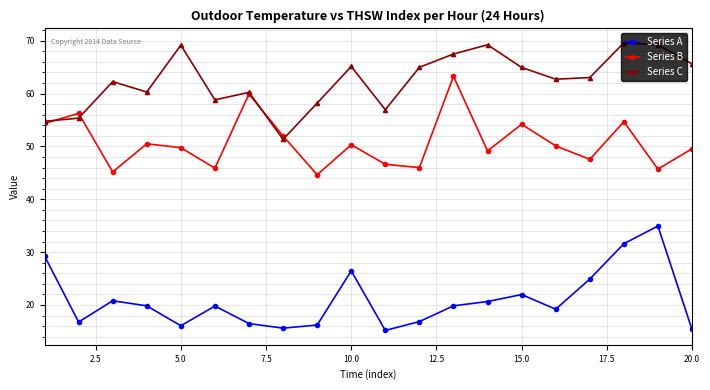

True or false: Series B and Series A cross at least once.

False